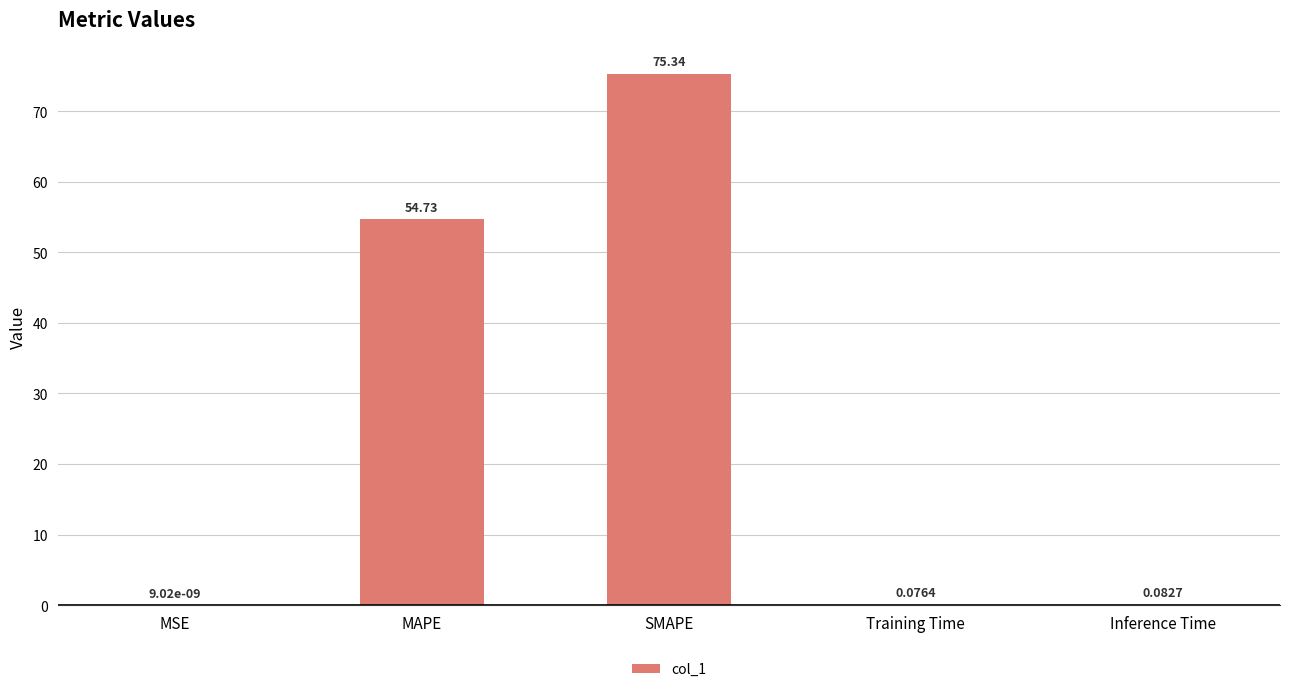

At which category does the chart reach its peak across all series?

SMAPE